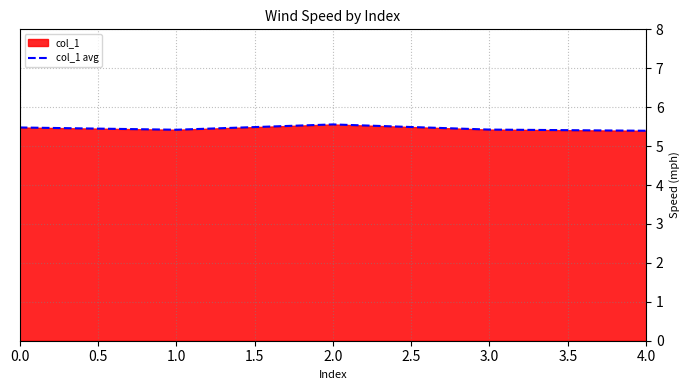

How many values are between 5 and 6?

5